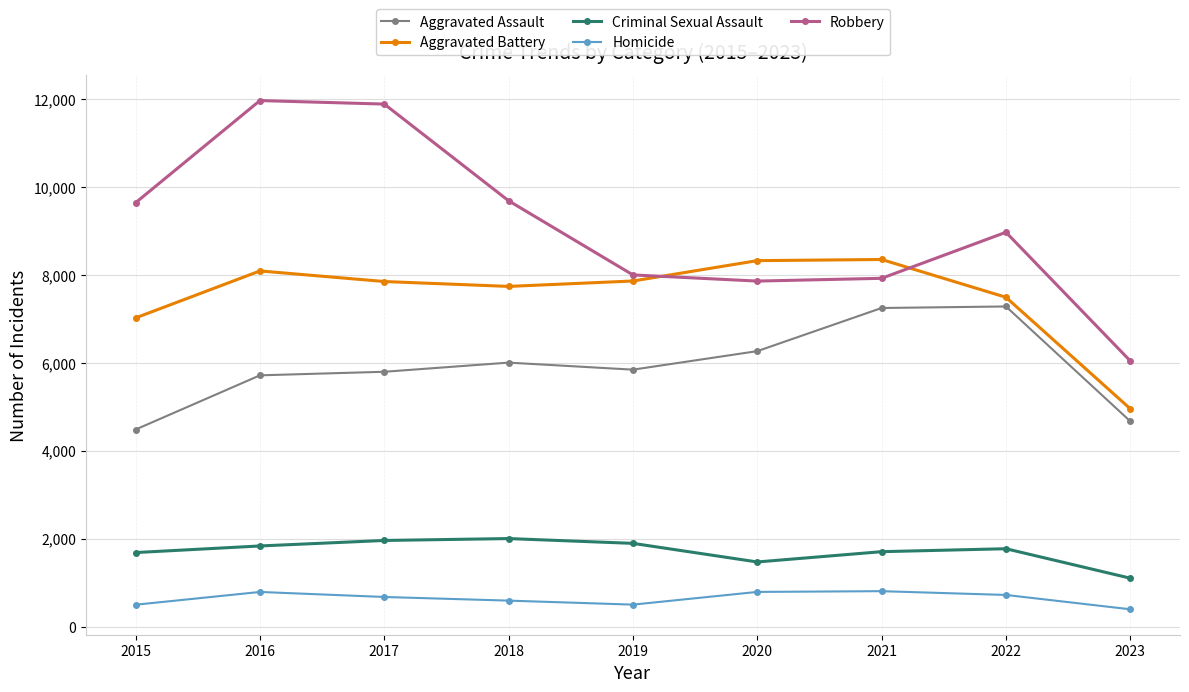

What is the minimum value for Criminal Sexual Assault?

1099